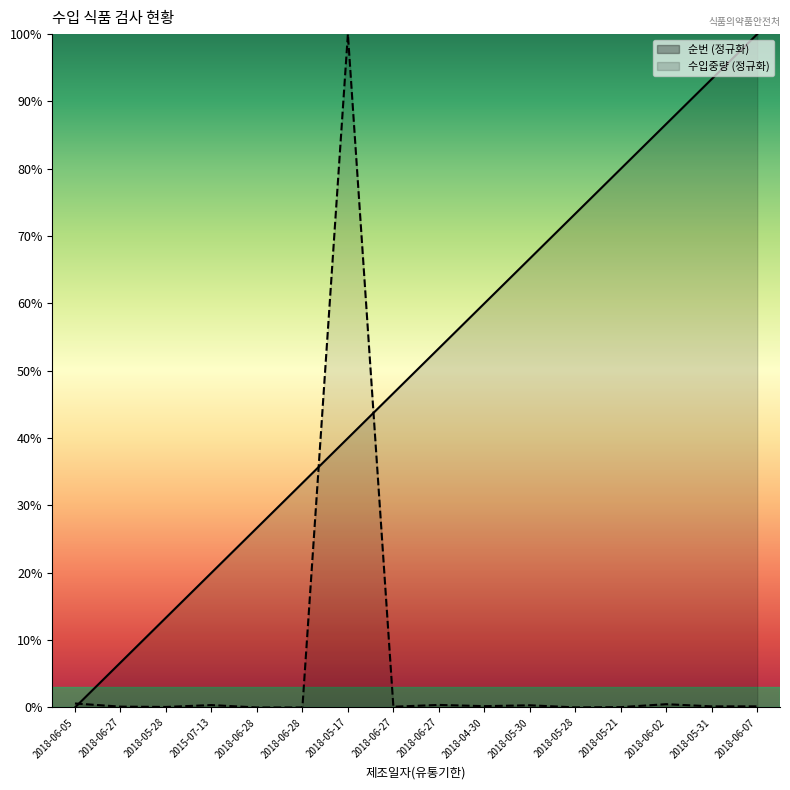

At which category does the chart reach its minimum across all series?

2018-06-05